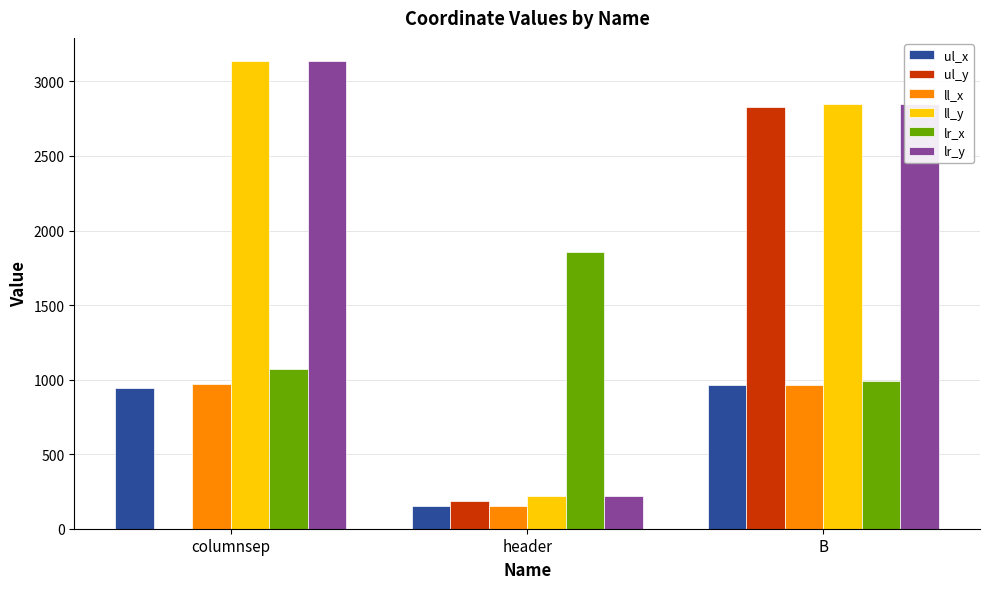

What is the approximate value of ul_x at columnsep, to the nearest 10?

950